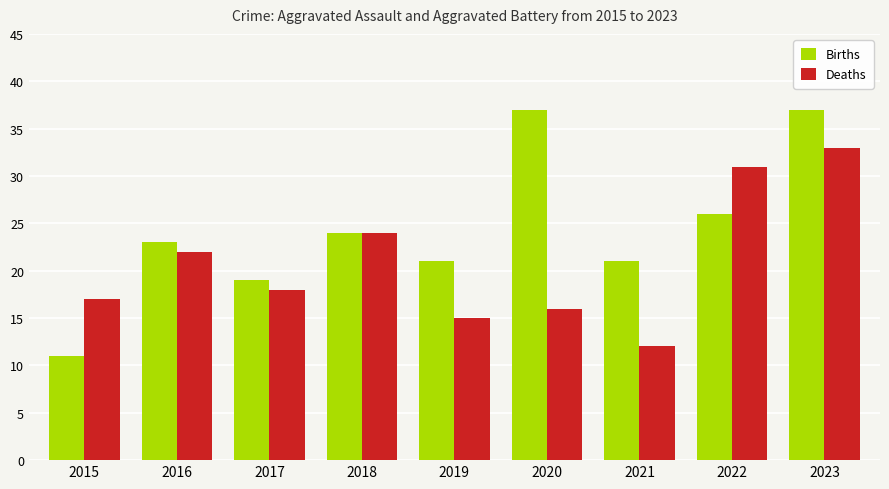

How many bars are there in total?

18